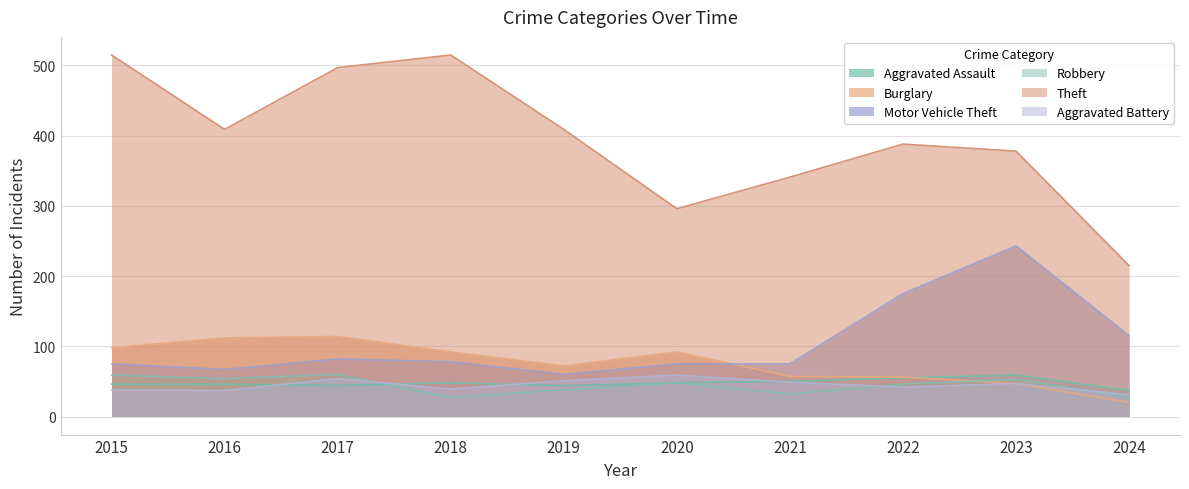

What is the difference between the Aggravated Battery values at 2023 and 2022?

5